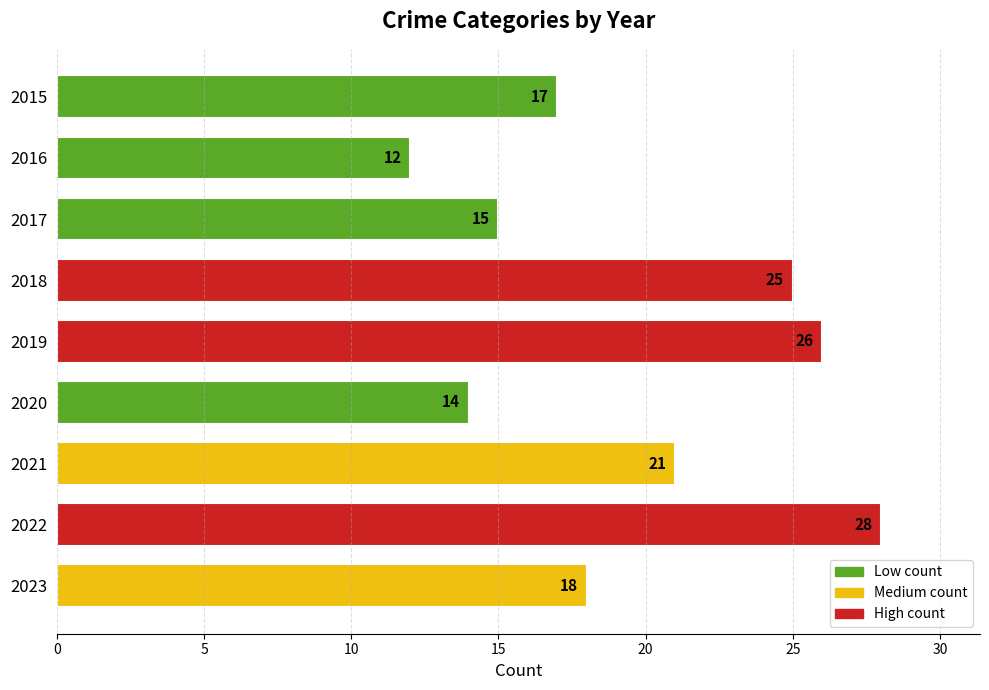

What is the greatest value displayed?

28